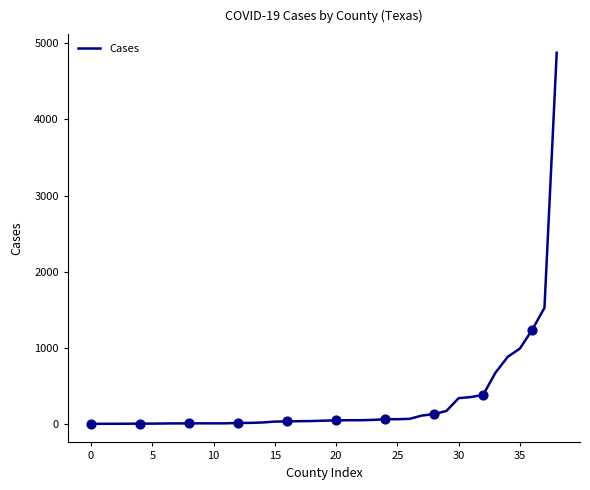

What is the difference between the maximum and minimum values?

4876